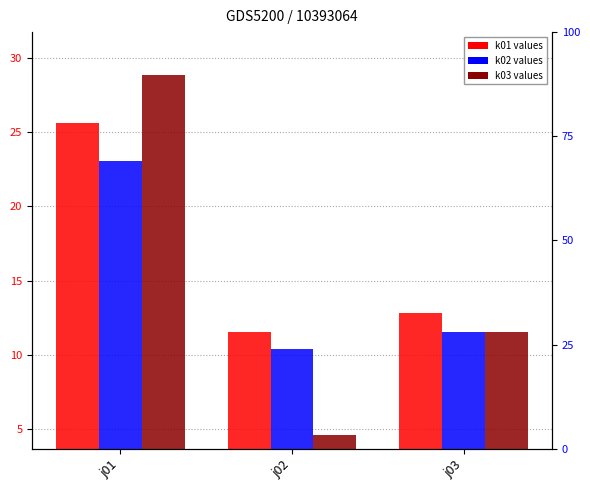

Does the chart contain any negative values?

No